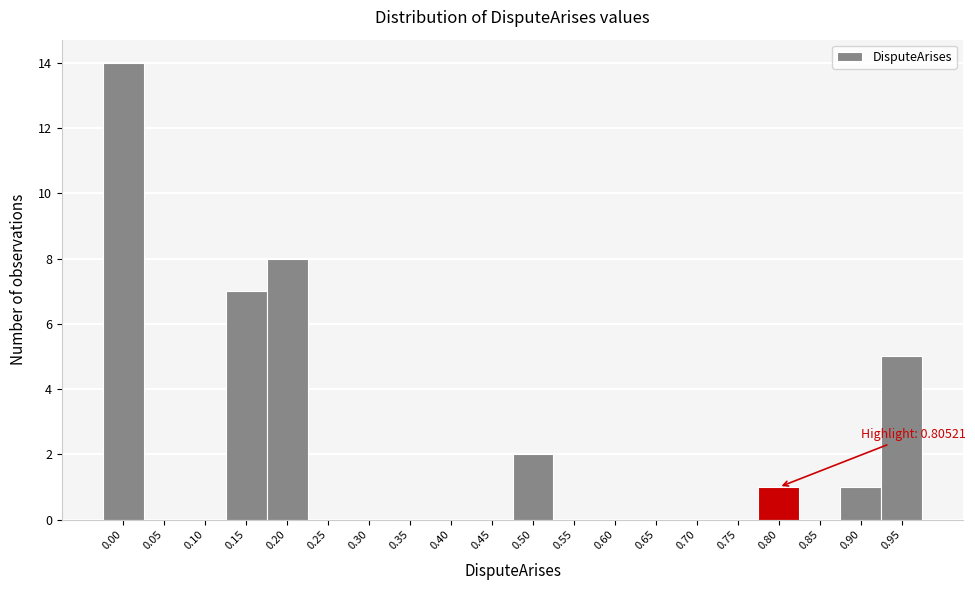

Reading left to right, list all the values displayed in this chart.

0.00=14	0.05=0	0.10=0	0.15=7	0.20=8	0.25=0	0.30=0	0.35=0	0.40=0	0.45=0	0.50=2	0.55=0	0.60=0	0.65=0	0.70=0	0.75=0	0.80=1	0.85=0	0.90=1	0.95=5